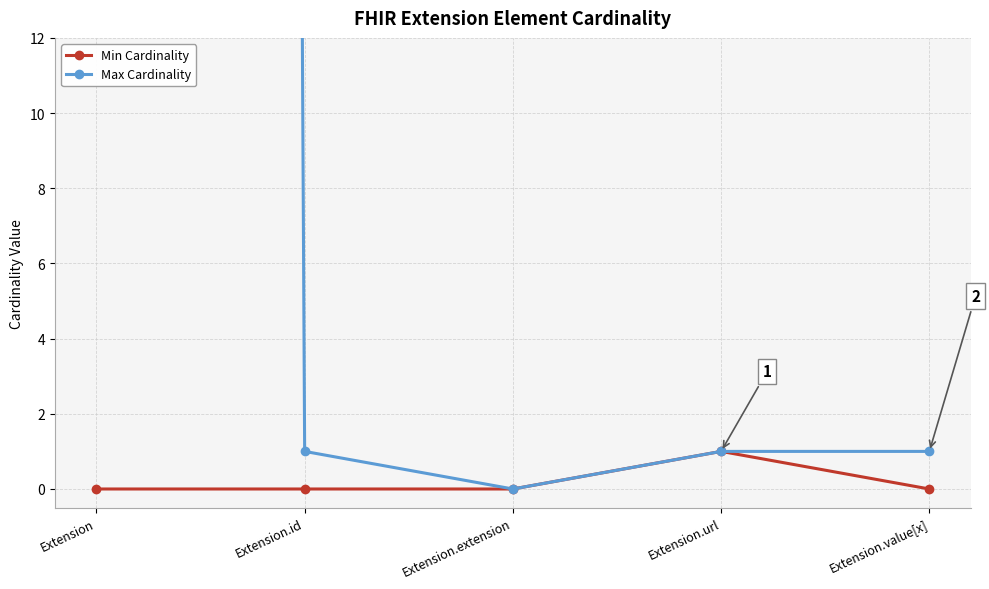

What is the label of the 4th point from the left?

Extension.url